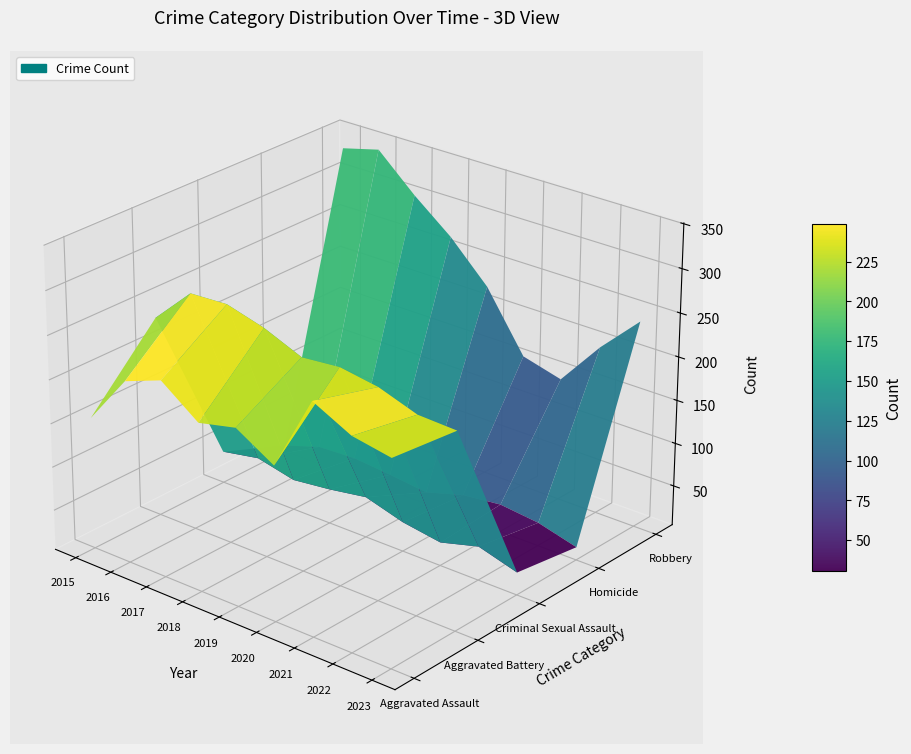

Reading right to left, transcribe all the data shown in this chart.

Aggravated Assault: 236	244	266	180	206	196	228	212	155
Aggravated Battery: 228	230	245	252	248	266	278	276	234
Criminal Sexual Assault: 30	43	31	38	51	44	39	49	41
Homicide: 19	31	36	31	18	23	27	25	11
Robbery: 242	198	146	158	225	269	304	344	333